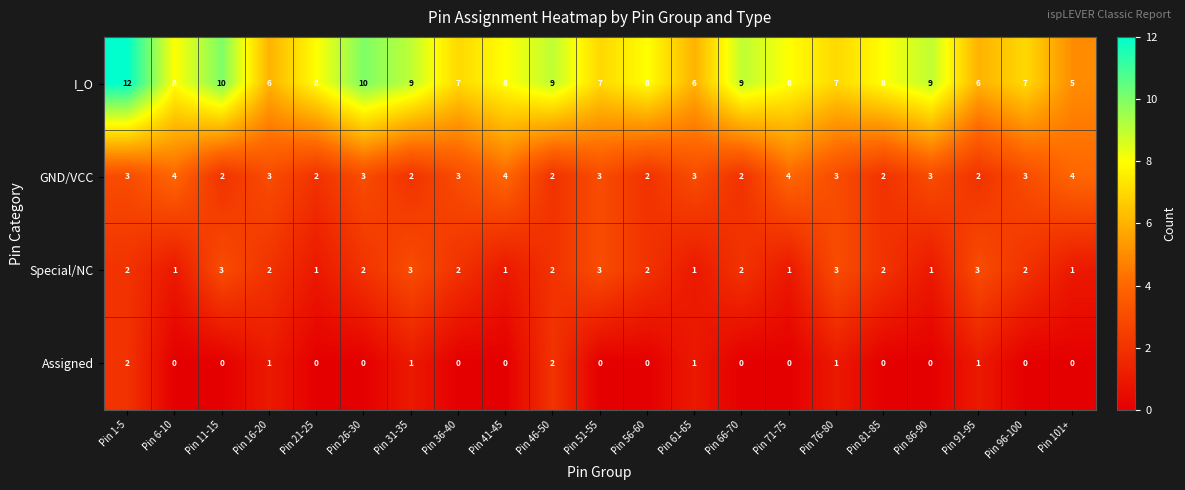

What is the maximum value for GND/VCC?

4